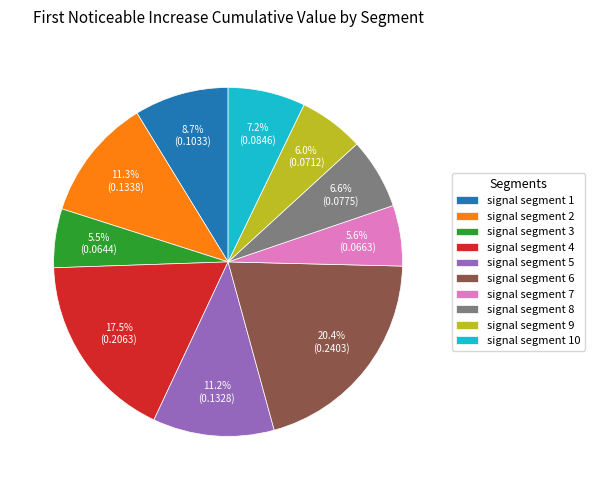

Is it true that signal segment 9 is 14% of the pie?

False